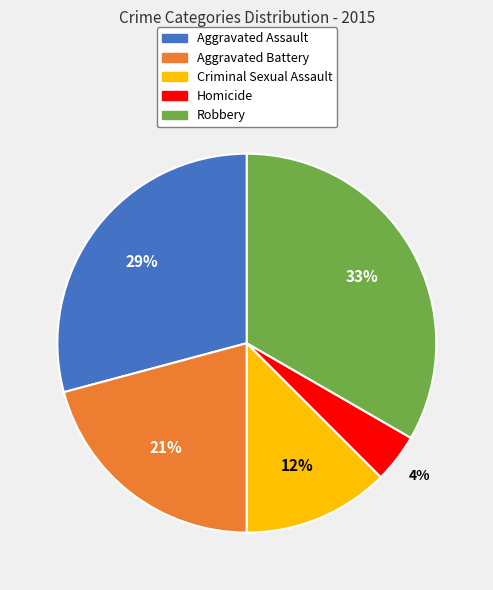

Is the sum of Homicide and Criminal Sexual Assault greater than half?

No